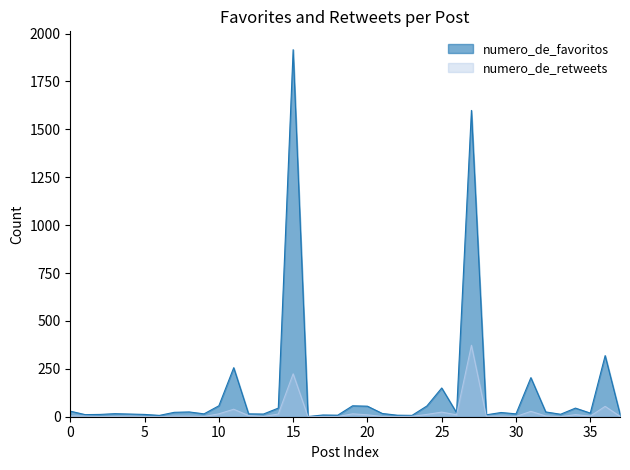

Which series has the widest spread of values?

numero_de_favoritos